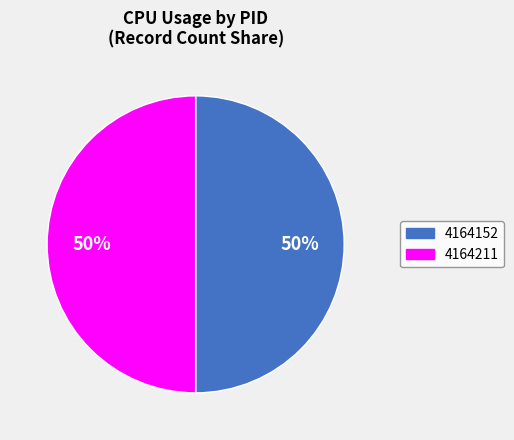

Approximately how many times larger is the value at 4164152 compared to 4164211?

1.0